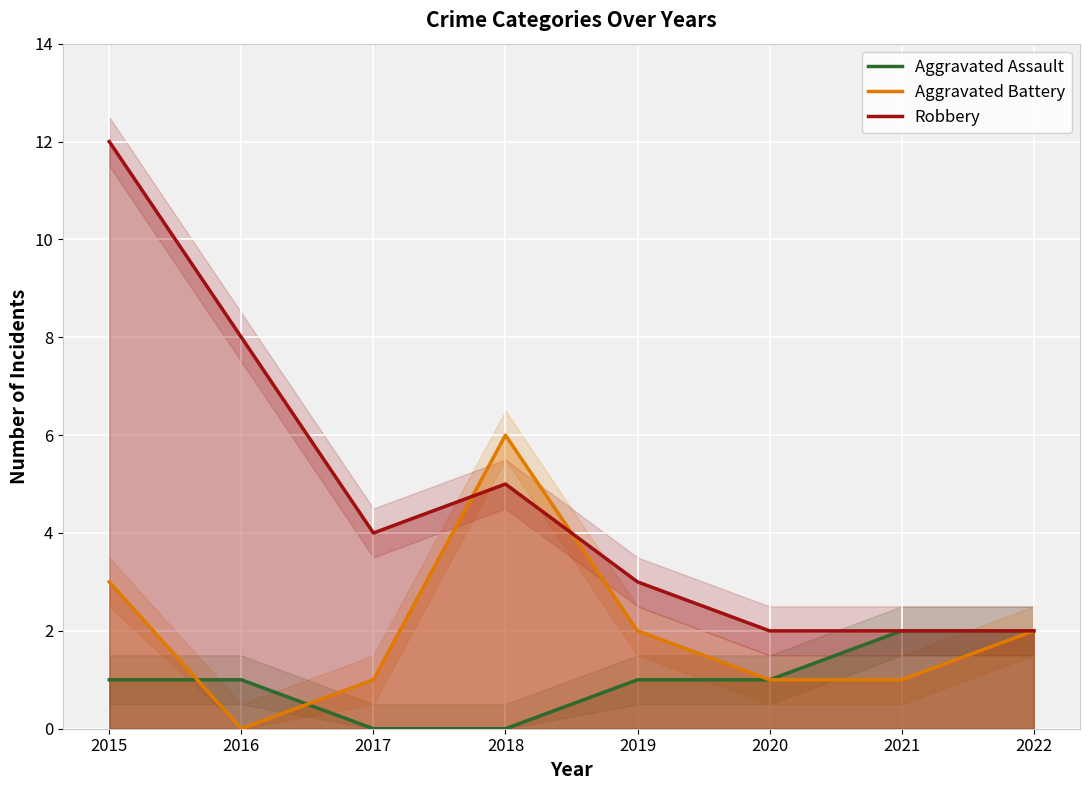

Which series has the largest total across all categories?

Robbery